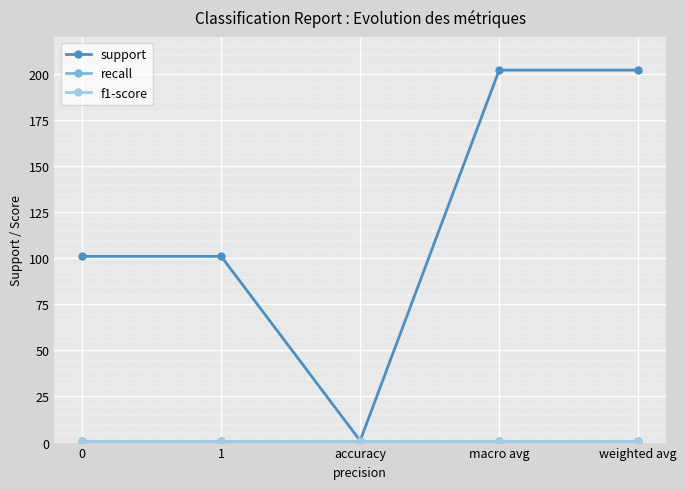

Reading right to left, transcribe all the data shown in this chart.

support: weighted avg=202	macro avg=202	accuracy=1	1=101	0=101
recall: weighted avg=1	macro avg=1	accuracy=1	1=1	0=1
f1-score: weighted avg=1	macro avg=1	accuracy=1	1=1	0=1